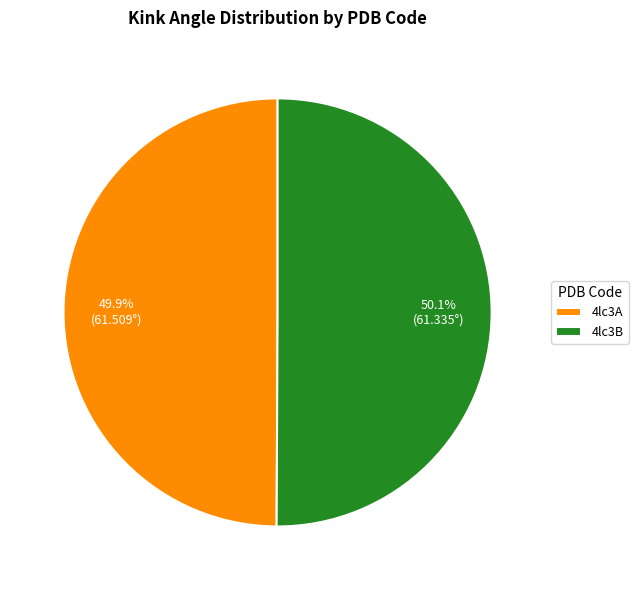

How much of the chart is everything except 4lc3B?

49.9%